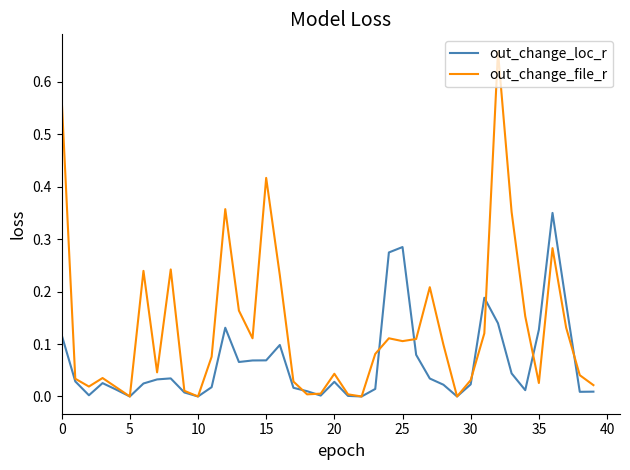

What are all the series names shown in the legend?

out_change_loc_r, out_change_file_r